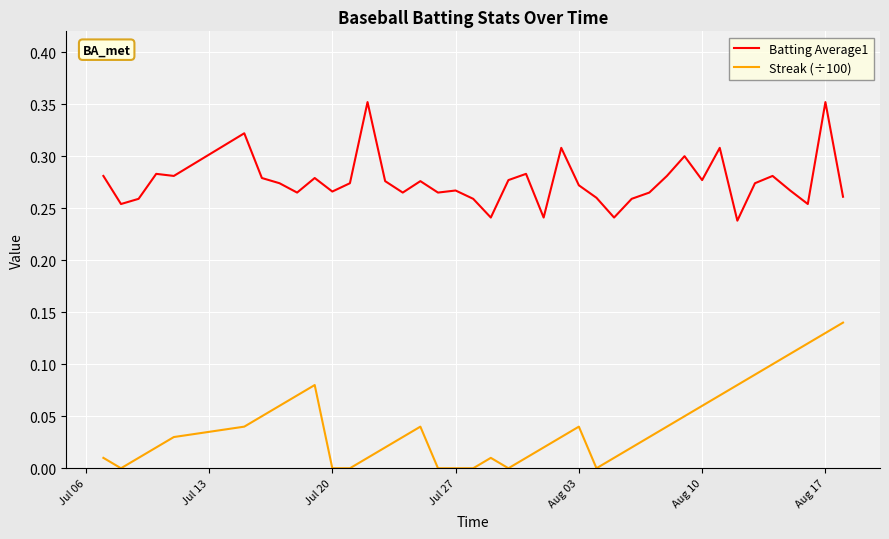

Rank the series by their maximum value, from lowest to highest.

Streak (÷100), Batting Average1